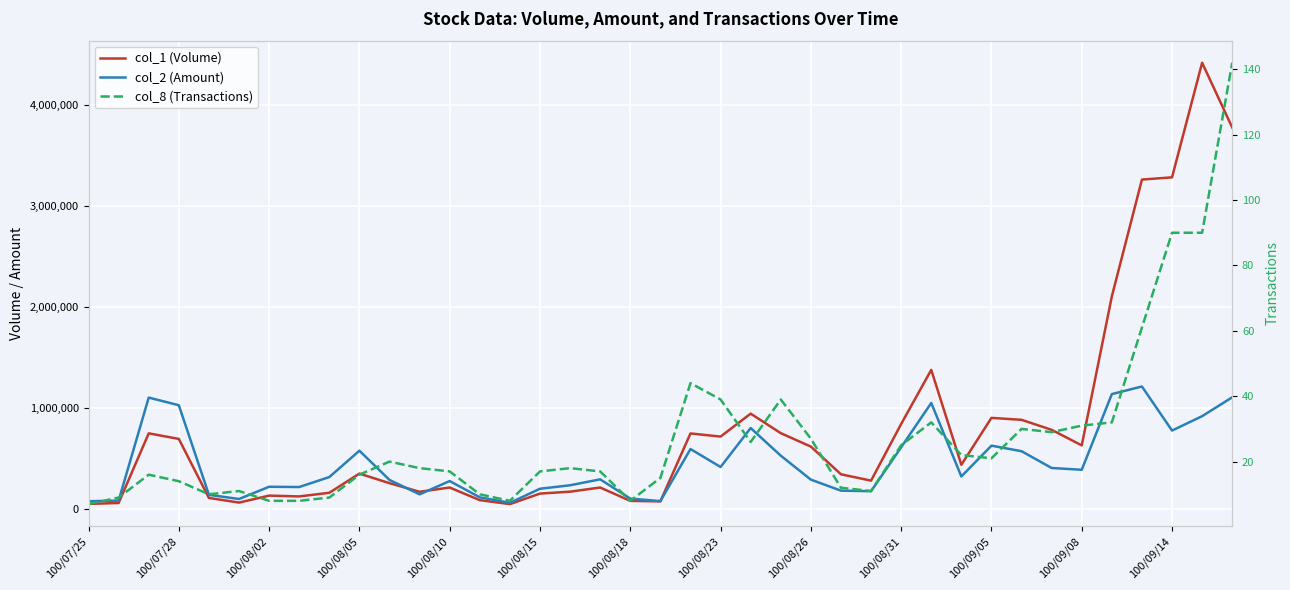

What is the average value of the col_8 (Transactions) series?

27